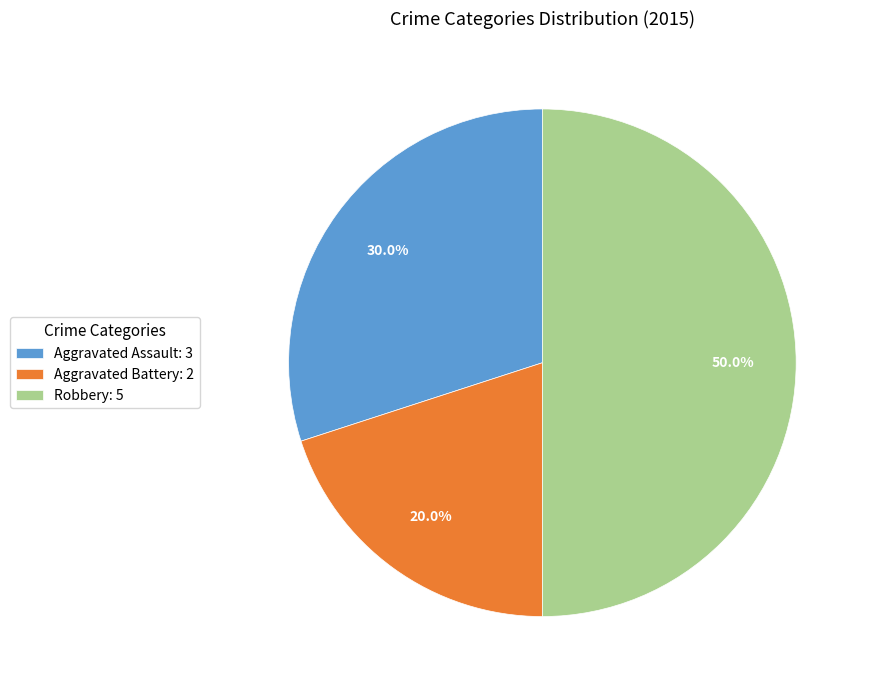

What is the largest slice in the pie chart?

Robbery